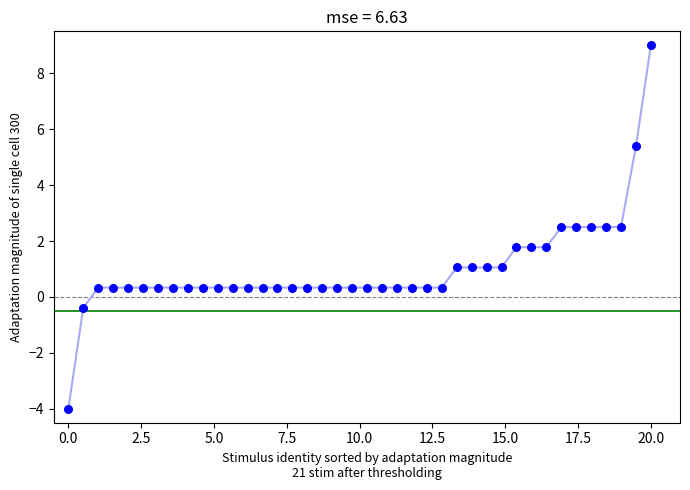

What is the range of X values (max minus min)?

20.0